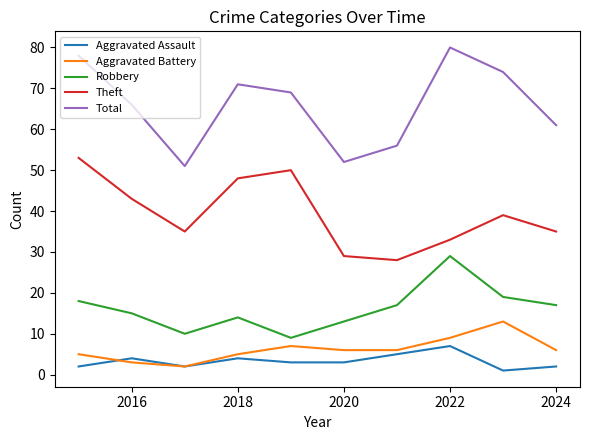

List the series in order of their peak value, lowest first.

Aggravated Assault, Aggravated Battery, Robbery, Theft, Total